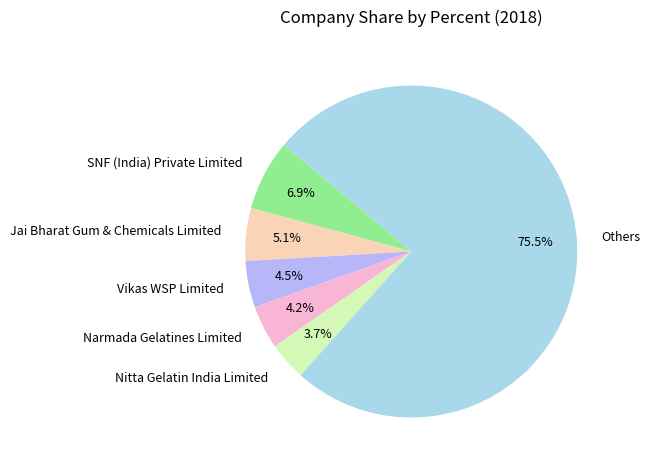

Between Jai Bharat Gum & Chemicals Limited and SNF (India) Private Limited, which is larger?

SNF (India) Private Limited